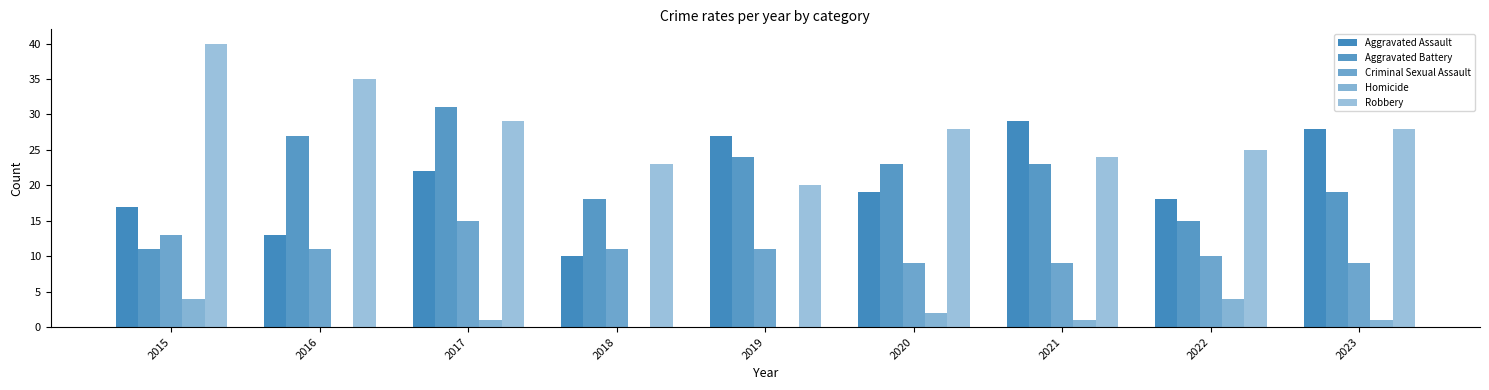

What is the difference between the Aggravated Assault values at 2020 and 2023?

9